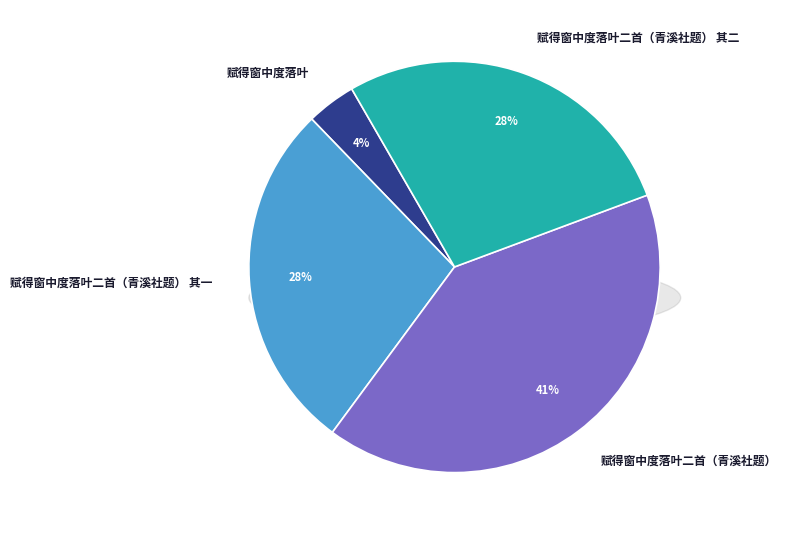

Which slice is the smallest?

赋得窗中度落叶